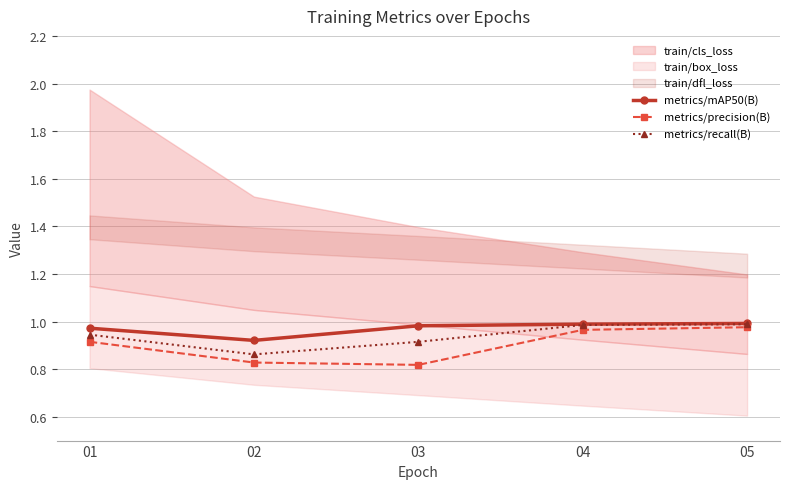

True or false: metrics/recall(B) and metrics/mAP50(B) intersect in this chart.

False